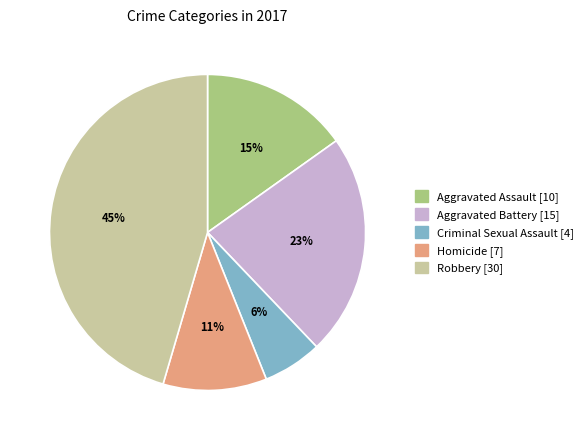

Count the number of slices in the pie.

5